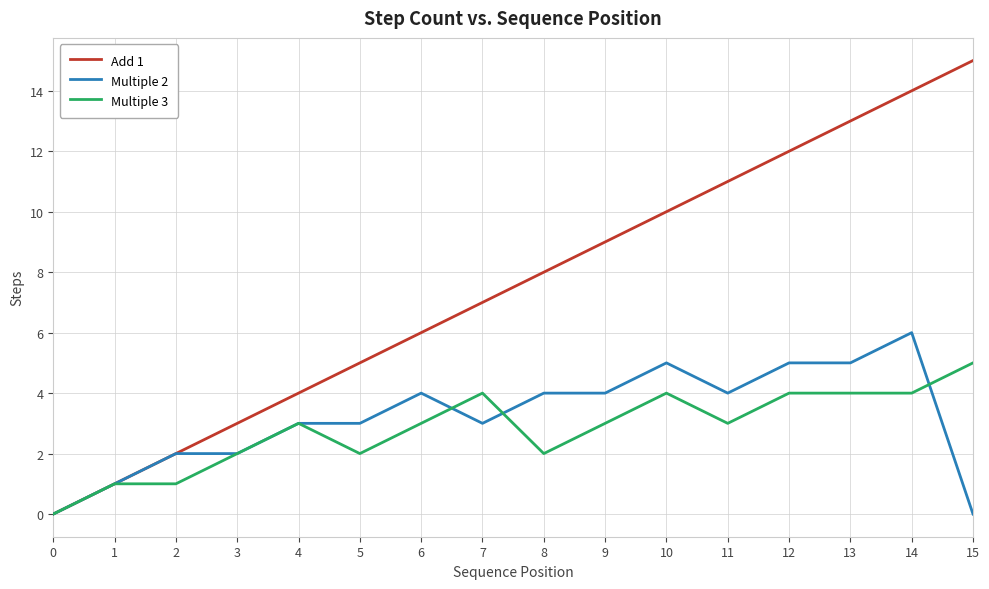

Rank the series at 9 from highest to lowest value.

Add 1, Multiple 2, Multiple 3